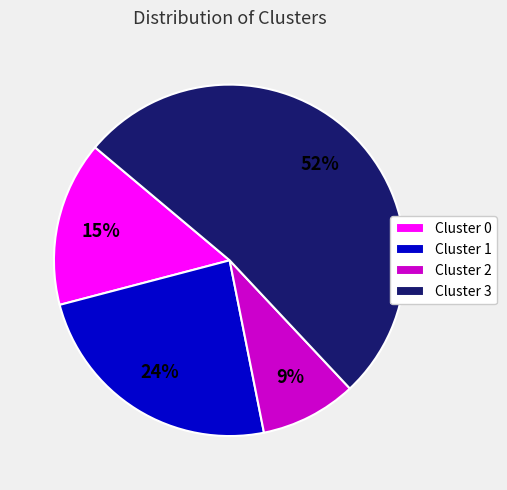

What percentage is the Cluster 1 slice, to the nearest percent?

24%